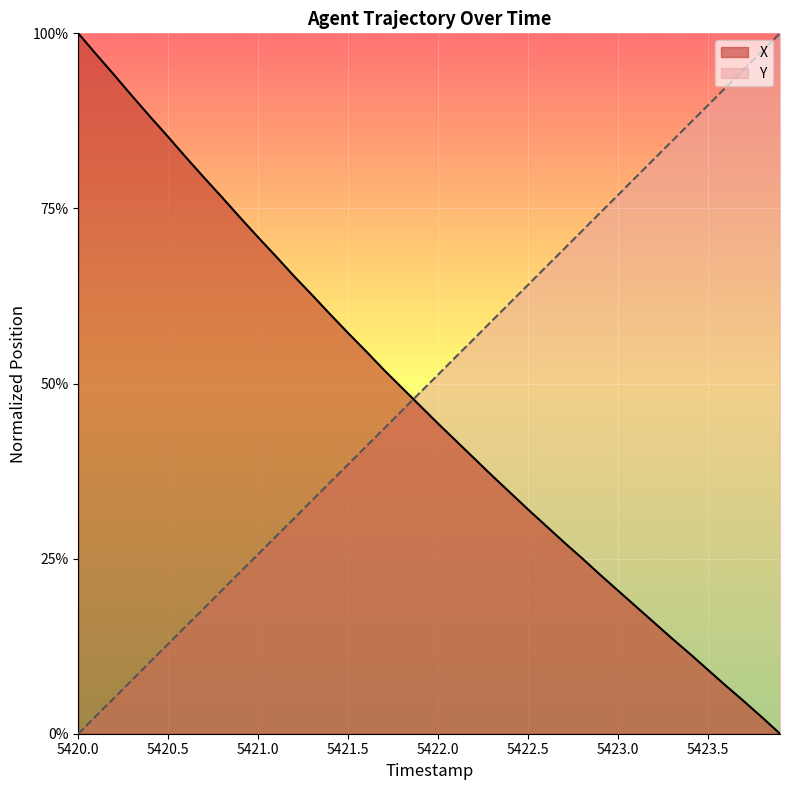

Reading left to right, what are all the values shown in this chart?

X: 1.0	1.0	0.9	0.9	0.9	0.9	0.8	0.8	0.8	0.7	0.7	0.7	0.7	0.6	0.6	0.6	0.5	0.5	0.5	0.5	0.4	0.4	0.4	0.4	0.3	0.3	0.3	0.3	0.3	0.2	0.2	0.2	0.2	0.1	0.1	0.1	0.1	0.0	0.0	0.0
Y: 0.0	0.0	0.1	0.1	0.1	0.1	0.2	0.2	0.2	0.2	0.3	0.3	0.3	0.3	0.4	0.4	0.4	0.4	0.5	0.5	0.5	0.5	0.6	0.6	0.6	0.6	0.7	0.7	0.7	0.7	0.8	0.8	0.8	0.8	0.9	0.9	0.9	0.9	1.0	1.0